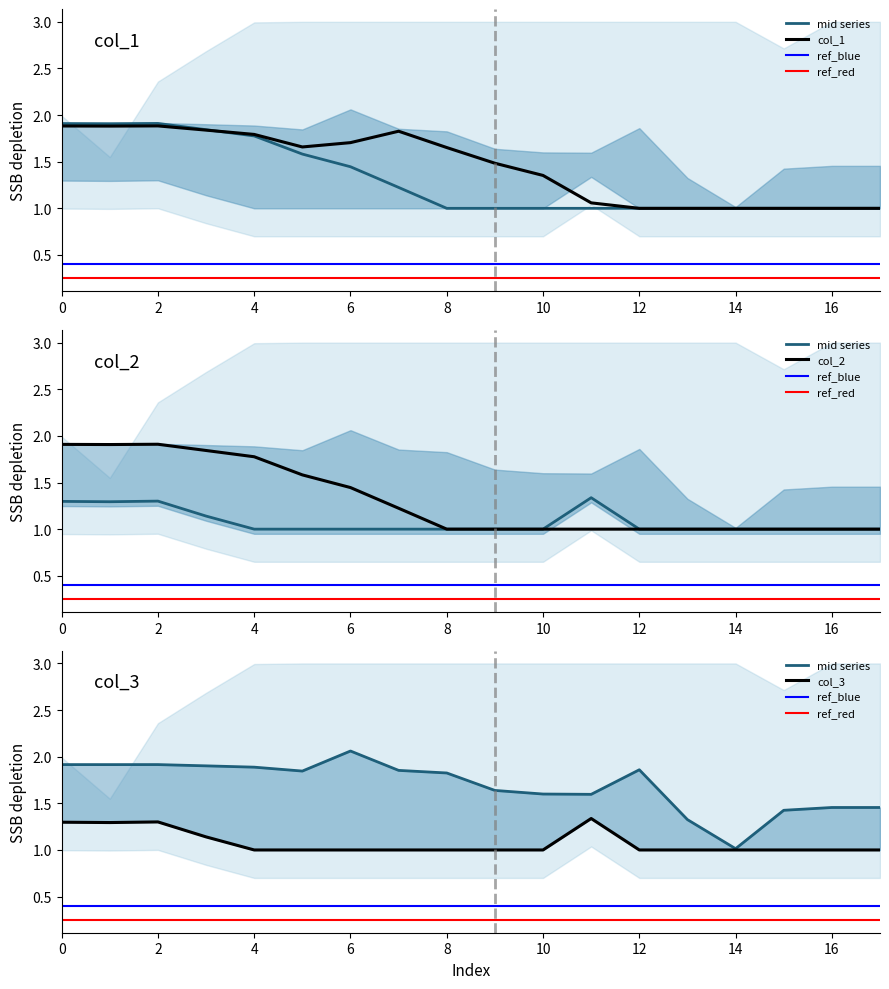

Reading left to right, list all the values displayed in this chart.

col_1: 1.9	1.9	1.9	1.8	1.8	1.7	1.7	1.8	1.7	1.5	1.4	1.1	1.0	1.0	1.0	1.0	1.0	1.0
col_2: 1.9	1.9	1.9	1.8	1.8	1.6	1.4	1.2	1.0	1.0	1.0	1.0	1.0	1.0	1.0	1.0	1.0	1.0
col_3: 1.3	1.3	1.3	1.1	1.0	1.0	1.0	1.0	1.0	1.0	1.0	1.3	1.0	1.0	1.0	1.0	1.0	1.0
col_4: 1.9	1.9	1.9	1.9	1.9	1.8	2.1	1.9	1.8	1.6	1.6	1.6	1.9	1.3	1.0	1.4	1.5	1.5